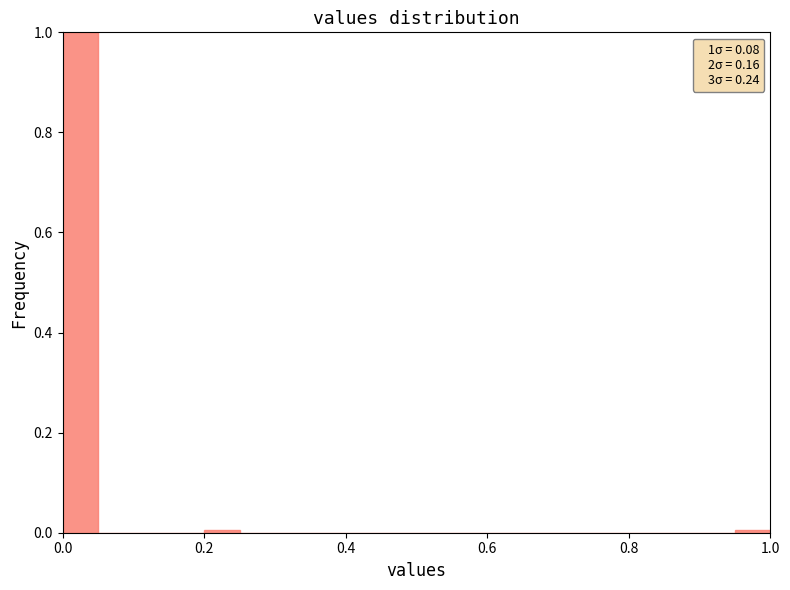

Read against the x-axis, roughly where is the centre of the tallest bar?

0.02